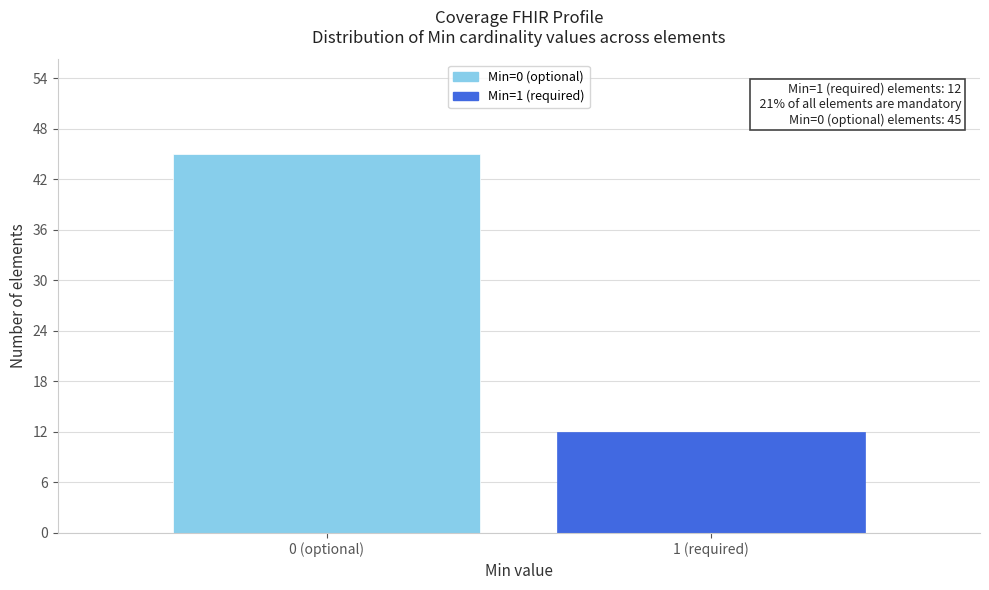

Reading left to right, extract all data points from this chart.

45	12